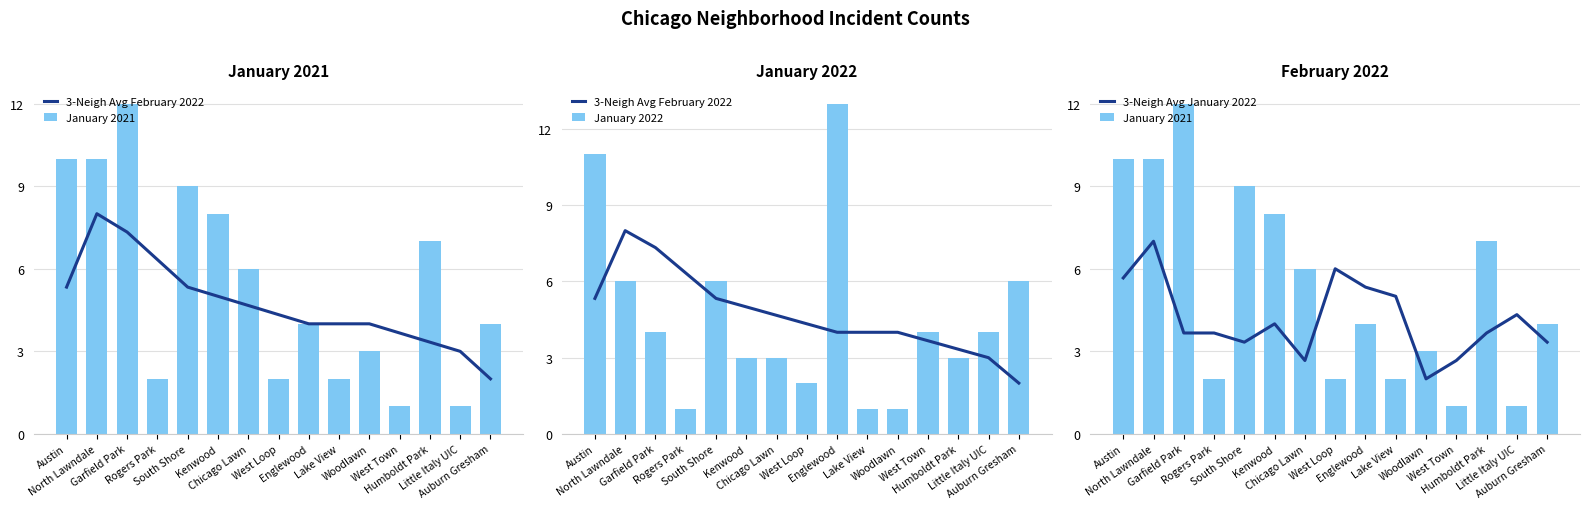

Between Little Italy UIC and Woodlawn, which is larger?

Woodlawn